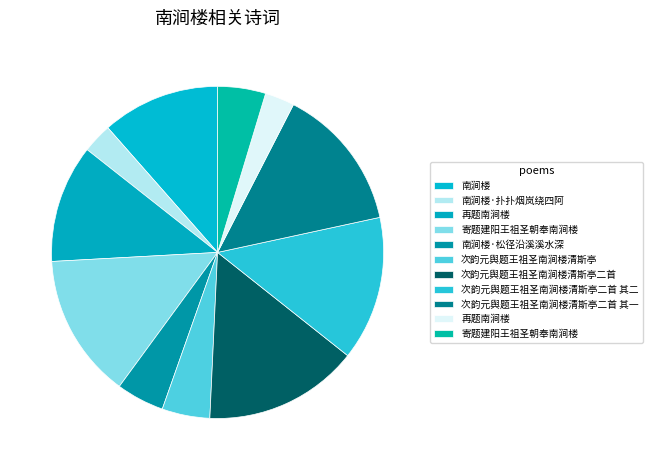

How many slices are in this pie chart?

11